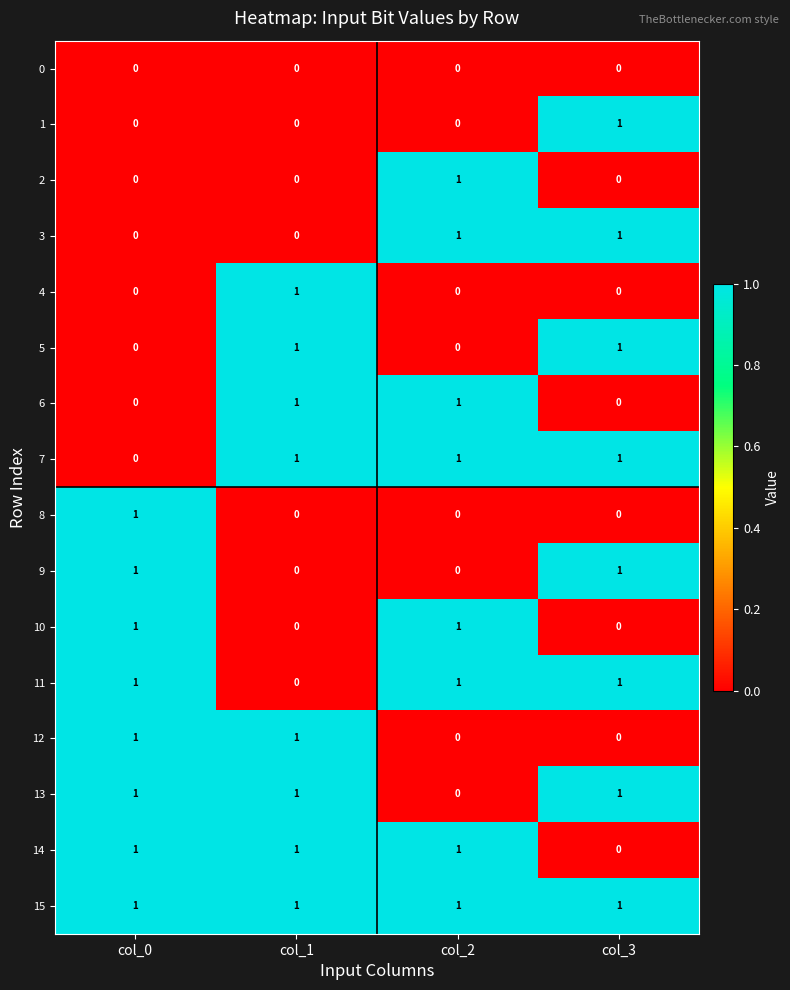

Which series has the largest total across all categories?

15